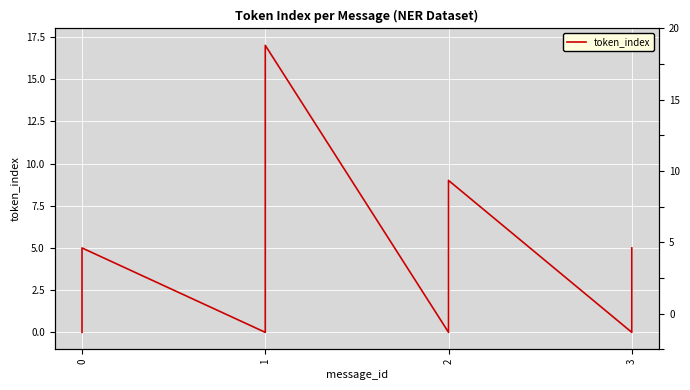

True or false: the data shows 5 at 0.

True